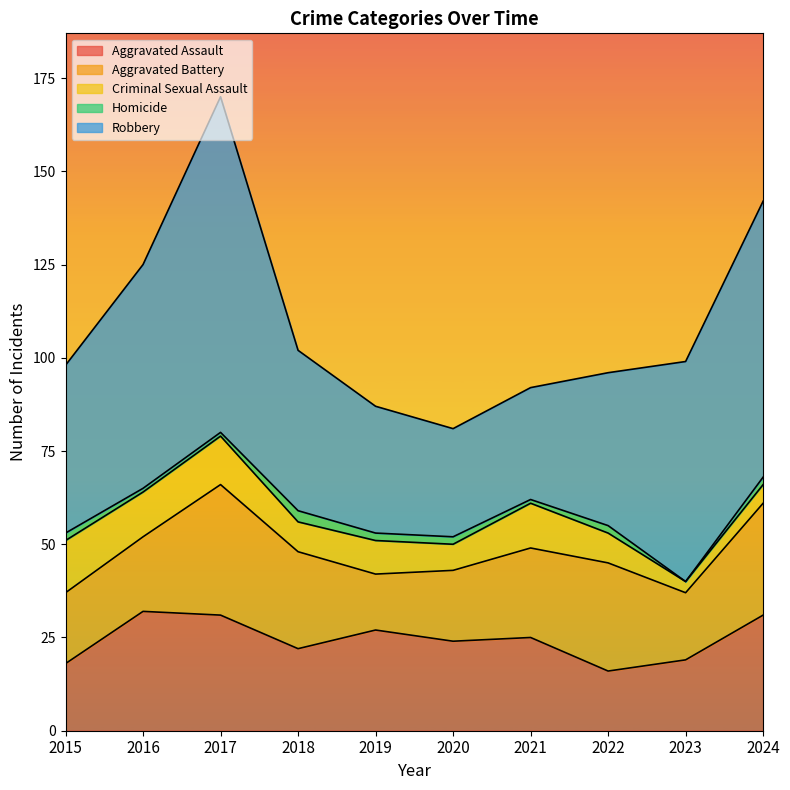

What is the difference between the maximum and minimum values in the Criminal Sexual Assault series?

11